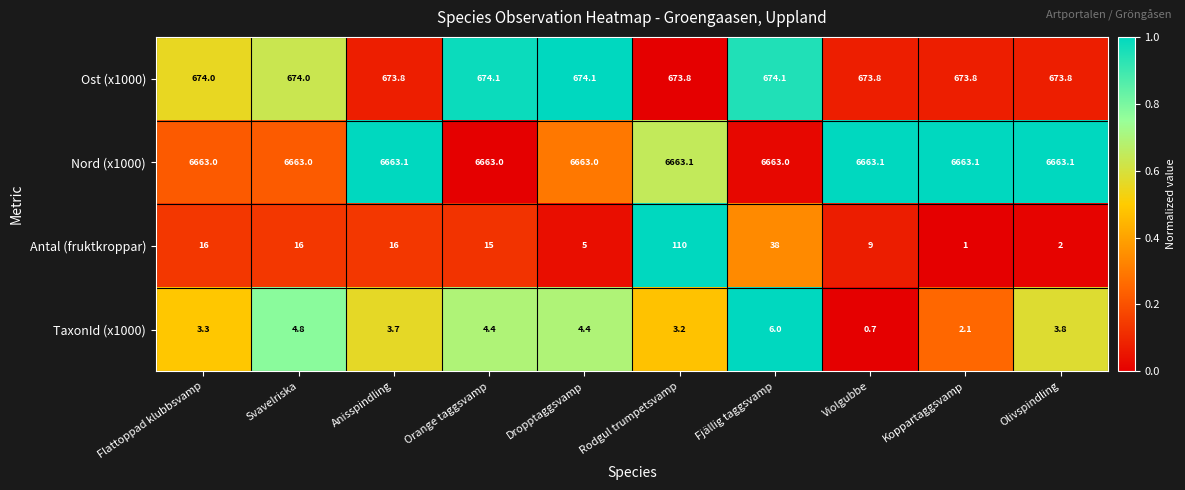

How many categories are shown in the chart?

10